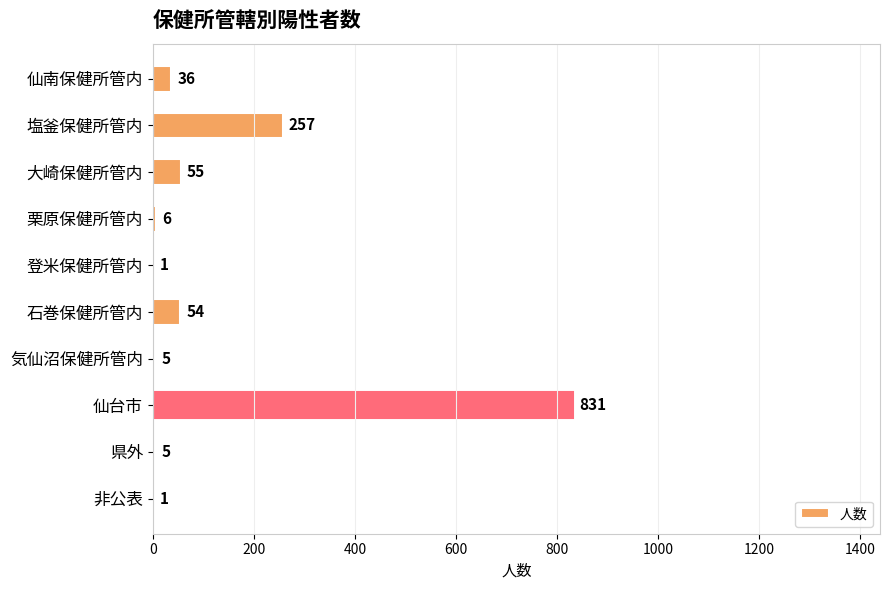

Is it true that the value at 仙台市 is 1402?

False